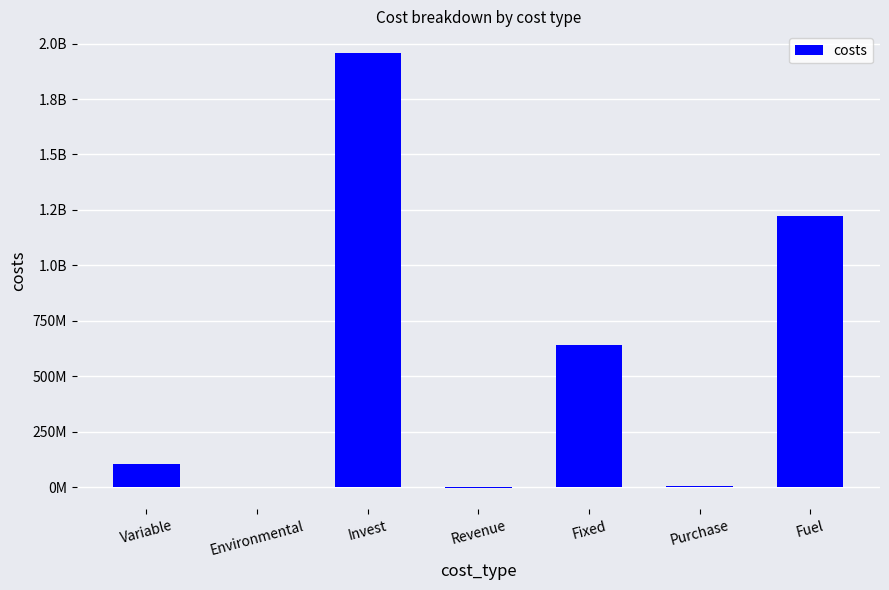

What is the minimum value shown in the chart?

-1128782.5